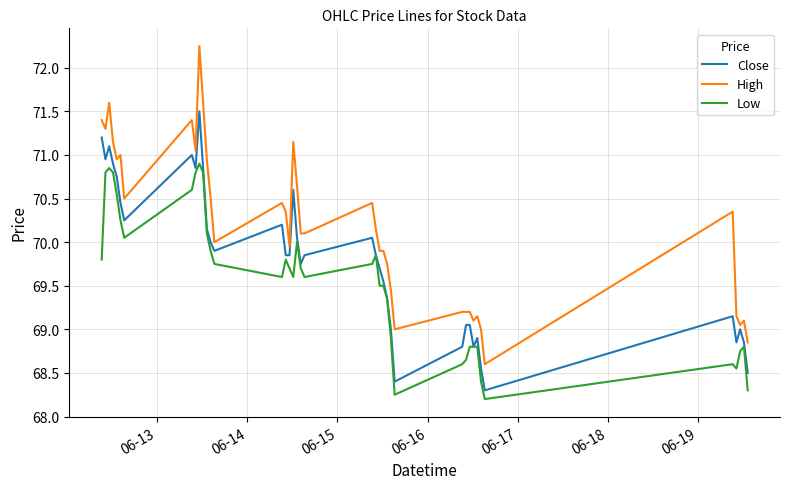

What is the minimum value for Close?

68.3